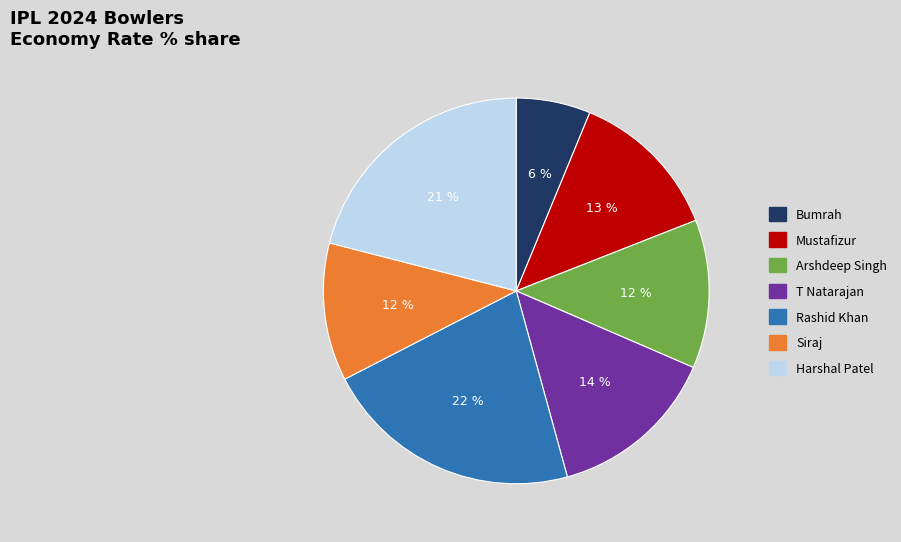

Is there any slice that represents more than half of the pie?

No